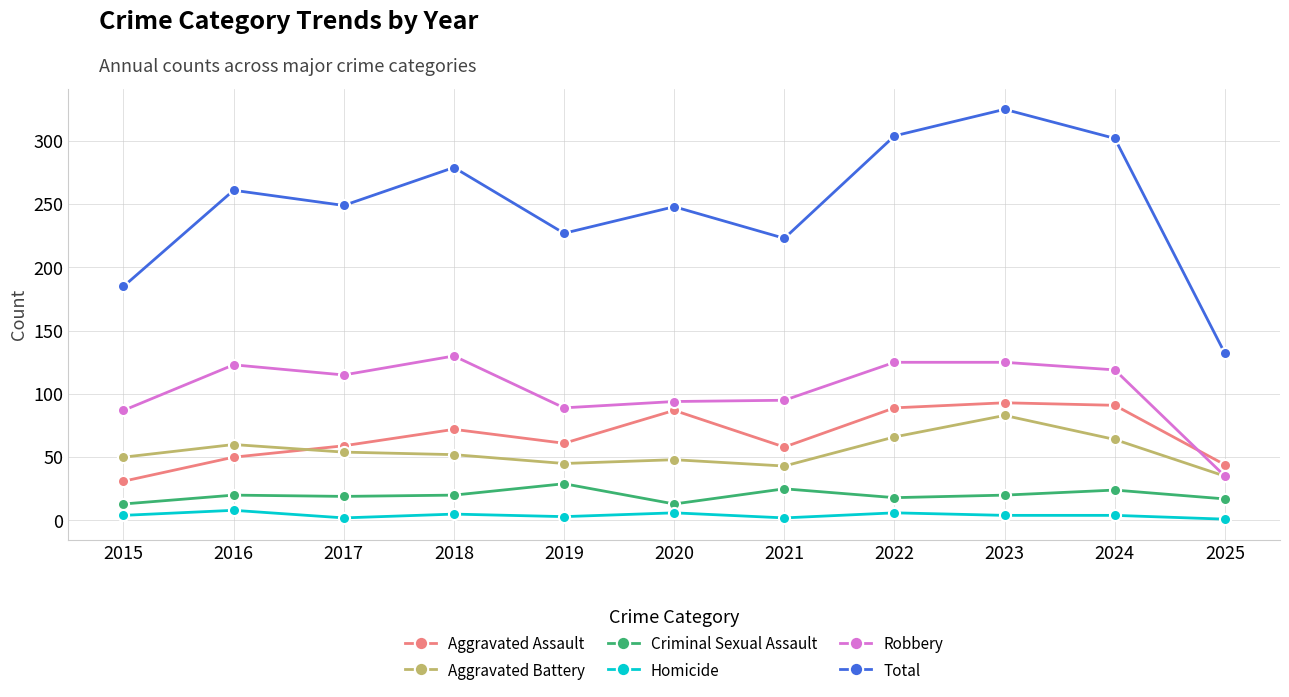

What is the maximum value shown in the chart?

325